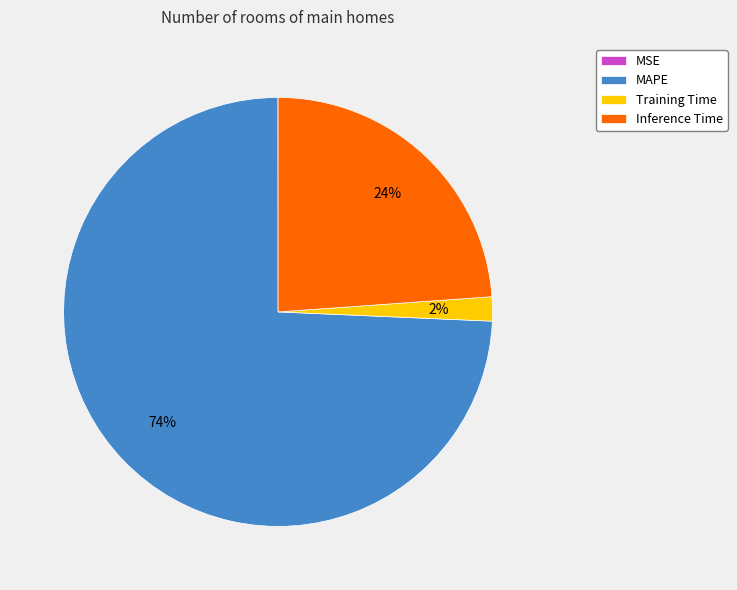

Is there any slice that represents more than half of the pie?

Yes